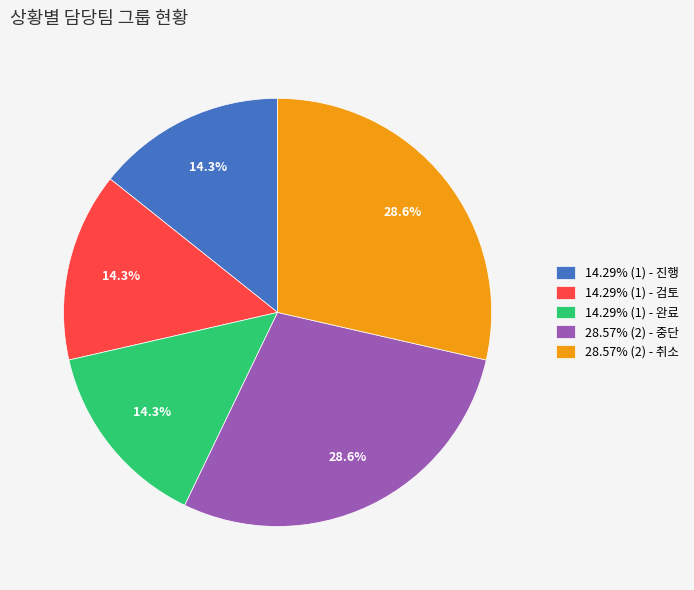

Is the sum of 28.57% (2) - 중단 and 28.57% (2) - 취소 greater than half?

Yes